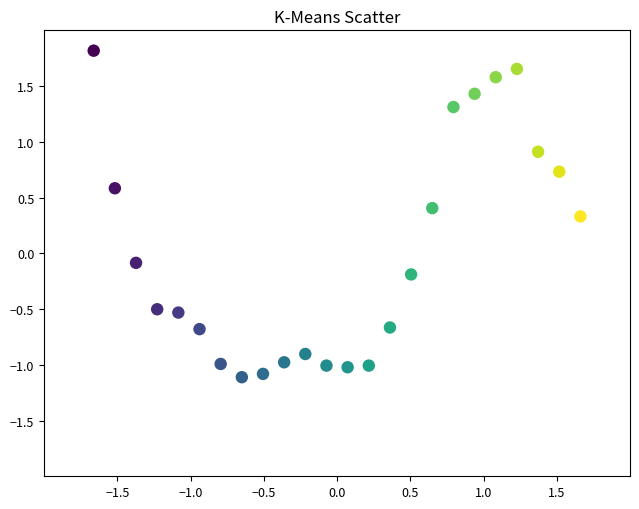

What is the range of X values (max minus min)?

3.3